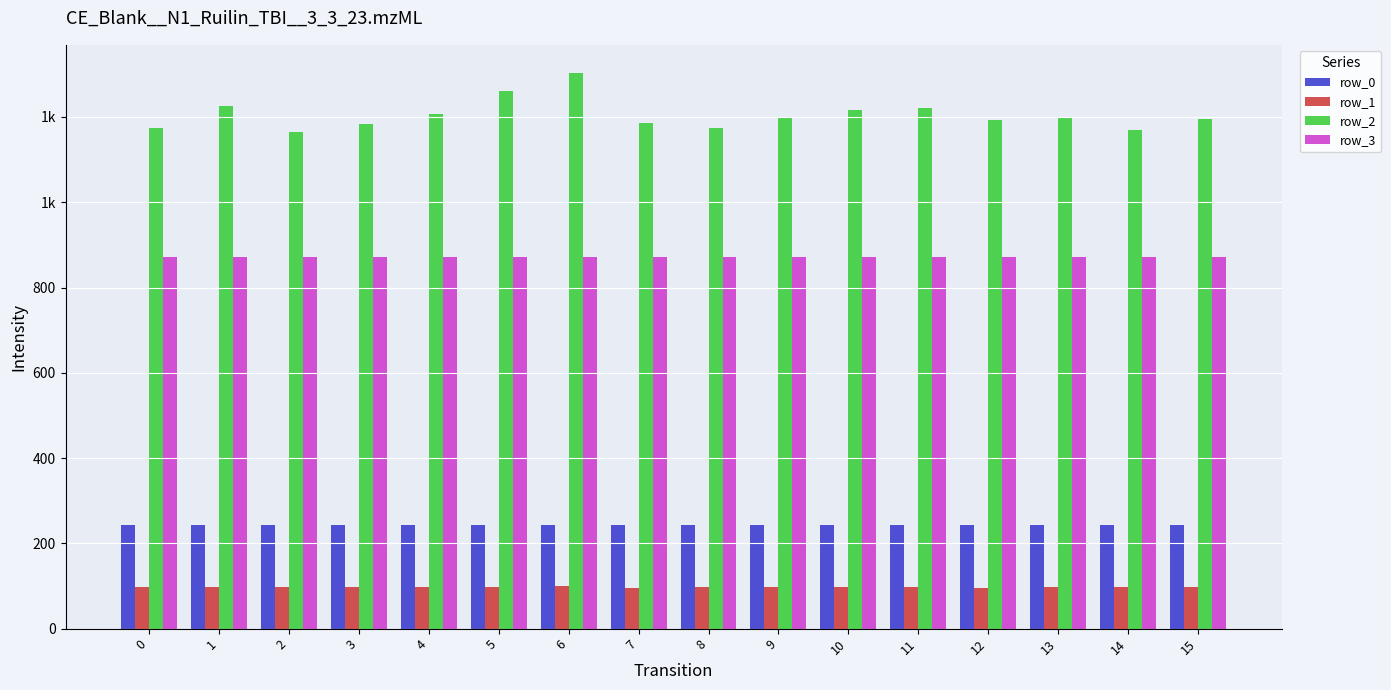

The row_0 series shows 51.0 at 3. True or false?

False